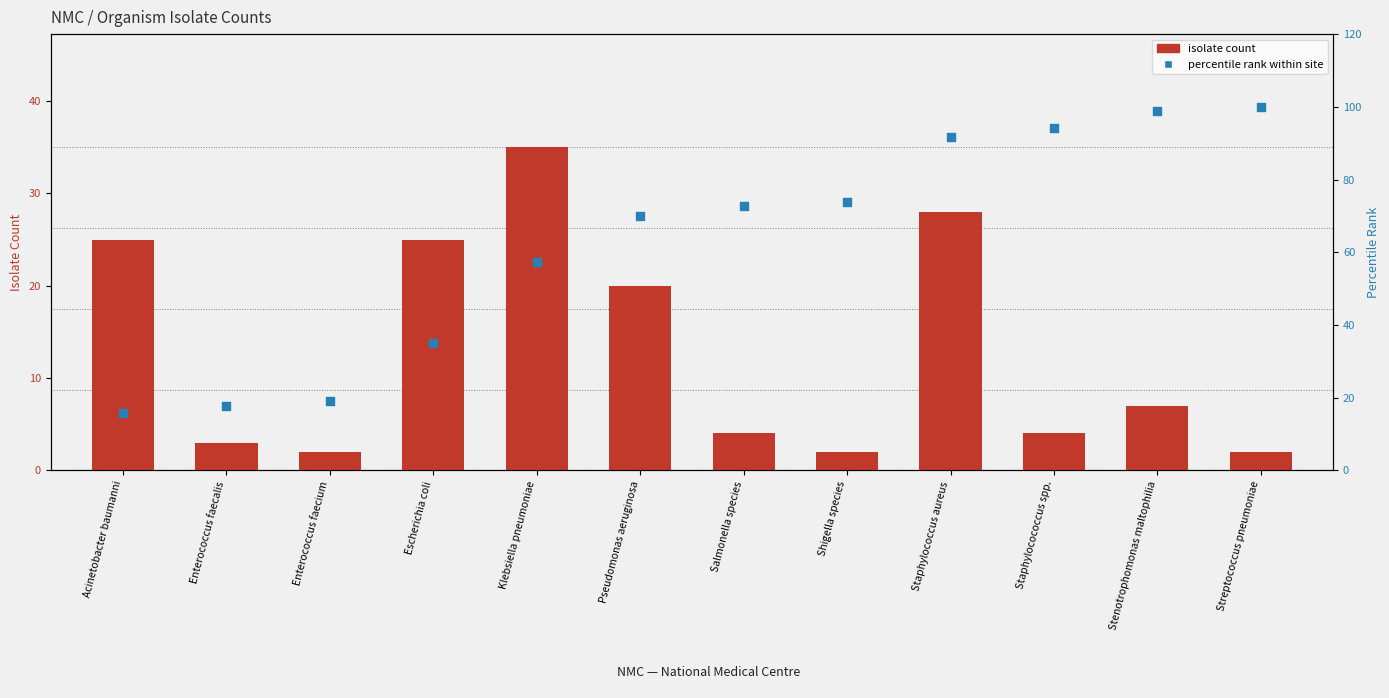

Which series has the largest total across all categories?

percentile rank within site